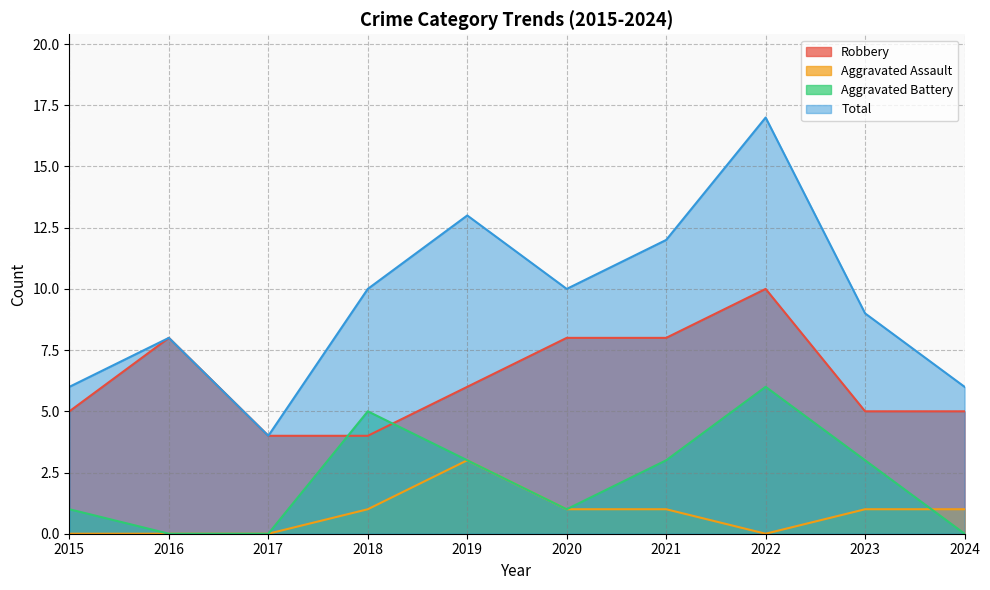

Reading left to right, list all the values displayed in this chart.

Robbery: 5	8	4	4	6	8	8	10	5	5
Aggravated Assault: 0	0	0	1	3	1	1	0	1	1
Aggravated Battery: 1	0	0	5	3	1	3	6	3	0
Total: 6	8	4	10	13	10	12	17	9	6